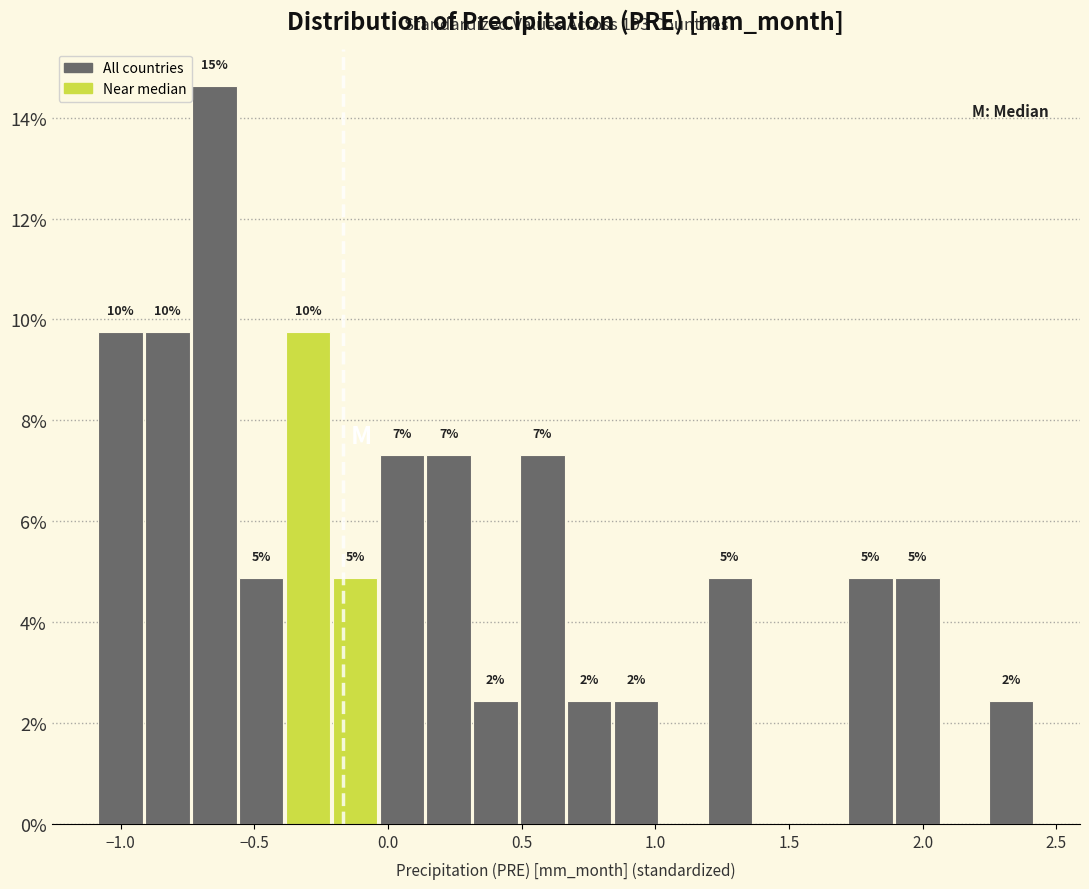

Read against the x-axis, roughly where is the centre of the tallest bar?

-0.65